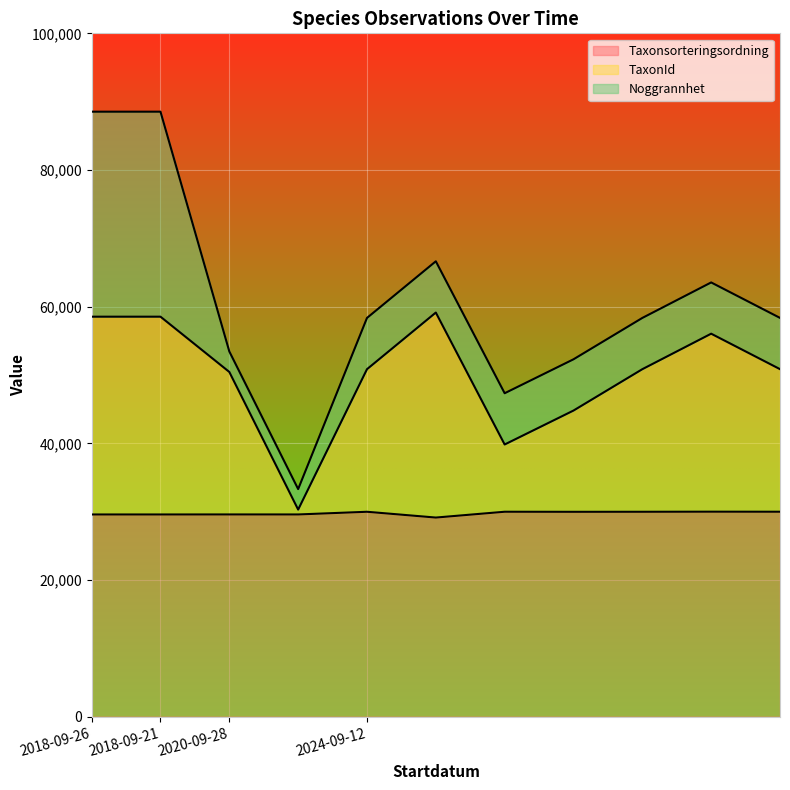

True or false: Taxonsorteringsordning and TaxonId cross at least once.

False